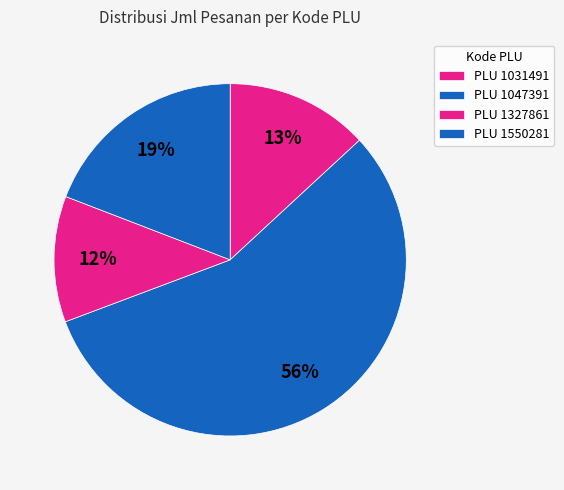

How many slices are in this pie chart?

4